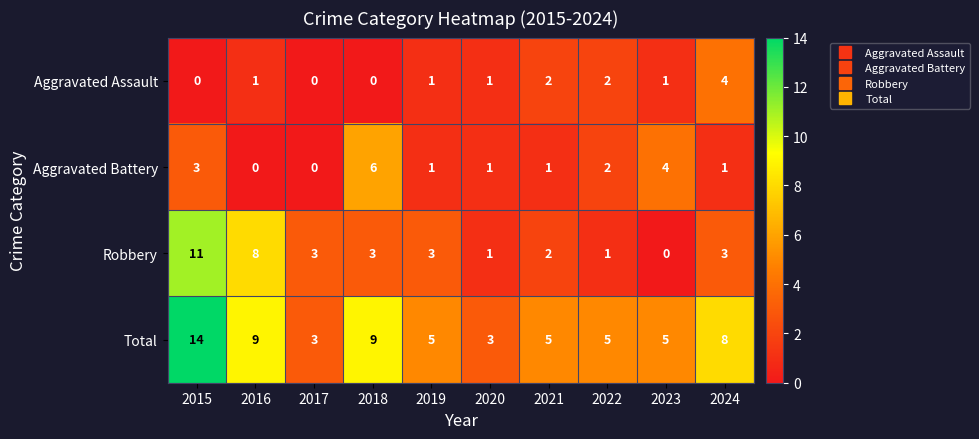

At 2024, list the series in order from smallest to largest.

Aggravated Battery, Robbery, Aggravated Assault, Total